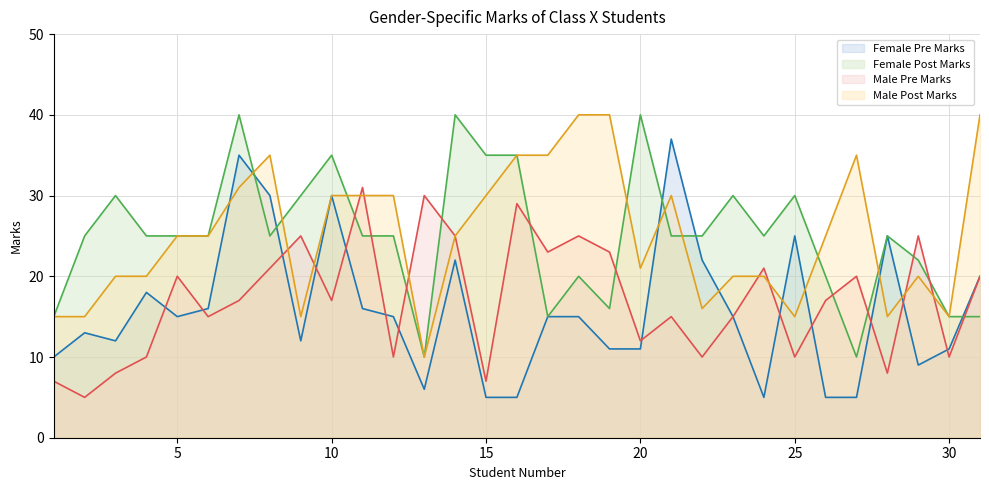

What is the value of the Male Post Marks point at the 15th from the left?

30